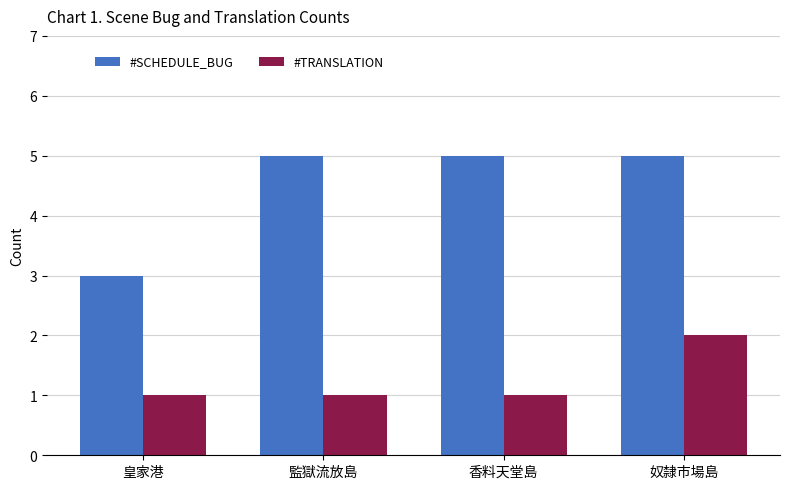

Count the number of data series in this chart.

2